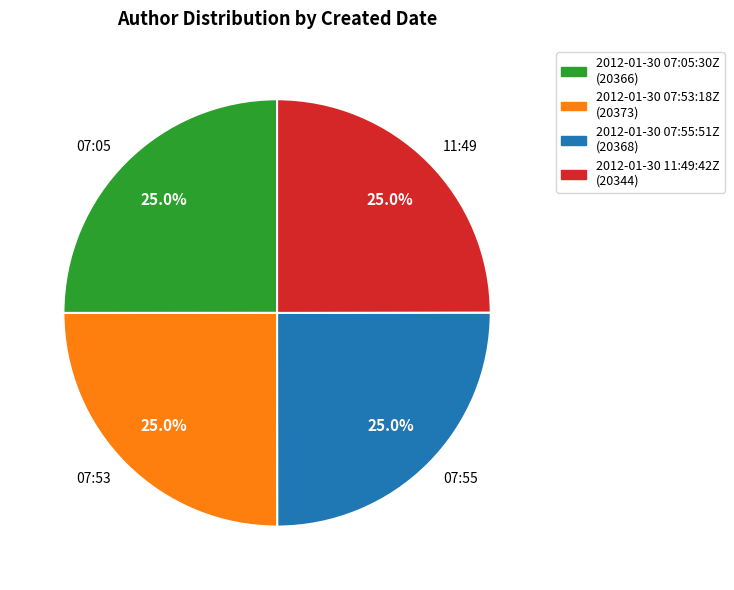

How many segments does this pie chart have?

4